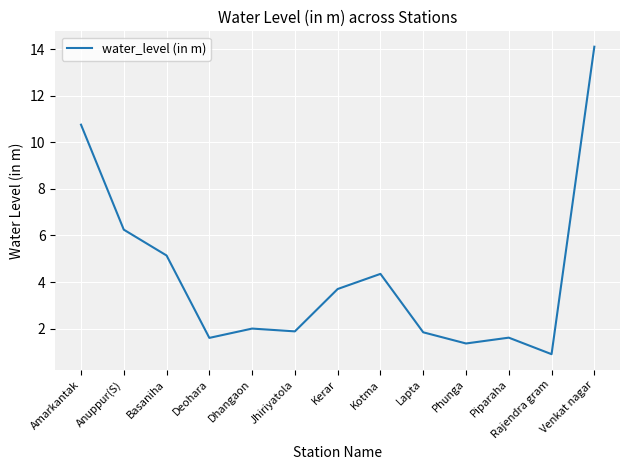

What is the difference between the values at Kerar and Amarkantak?

7.1